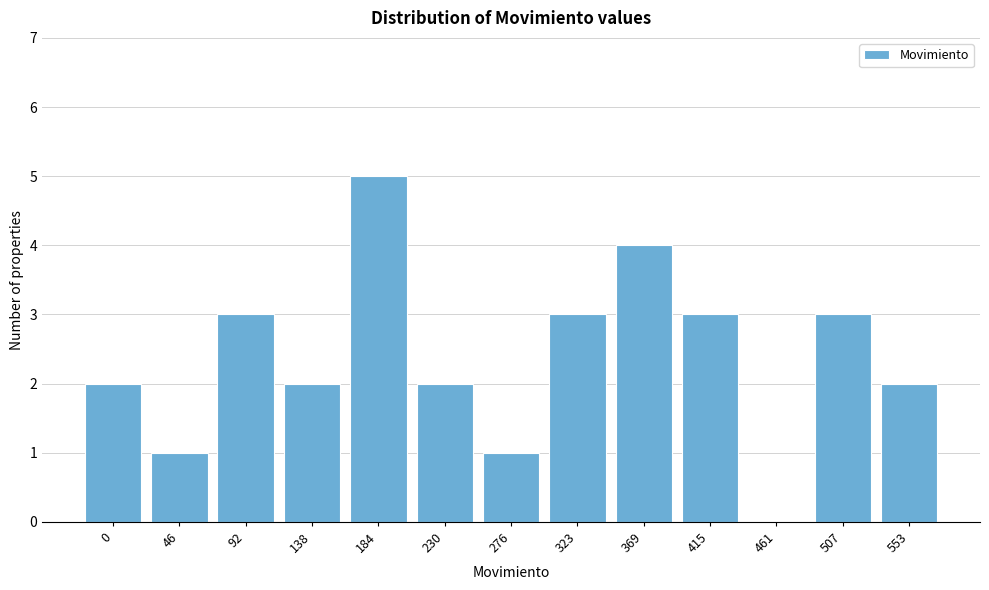

Reading right to left, extract all data points from this chart.

553=2	507=3	461=0	415=3	369=4	323=3	276=1	230=2	184=5	138=2	92=3	46=1	0=2